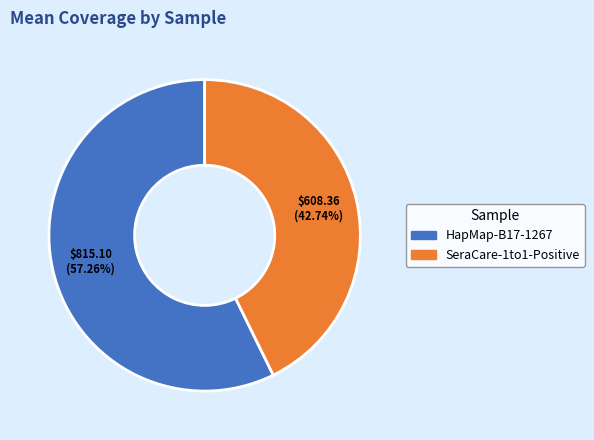

What is the largest slice in the pie chart?

HapMap-B17-1267